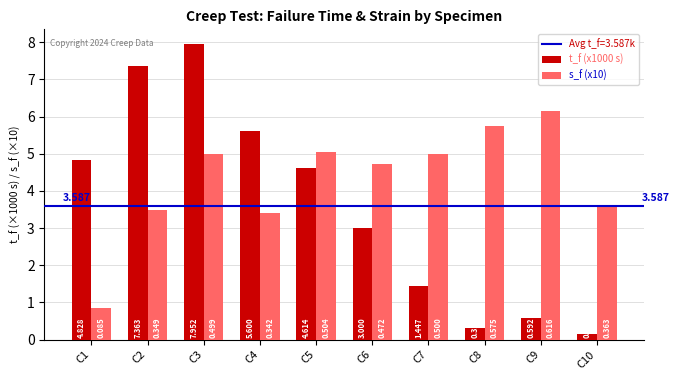

Is the value of s_f (x10) at C4 greater than the value of t_f (x1000 s) at C2?

No